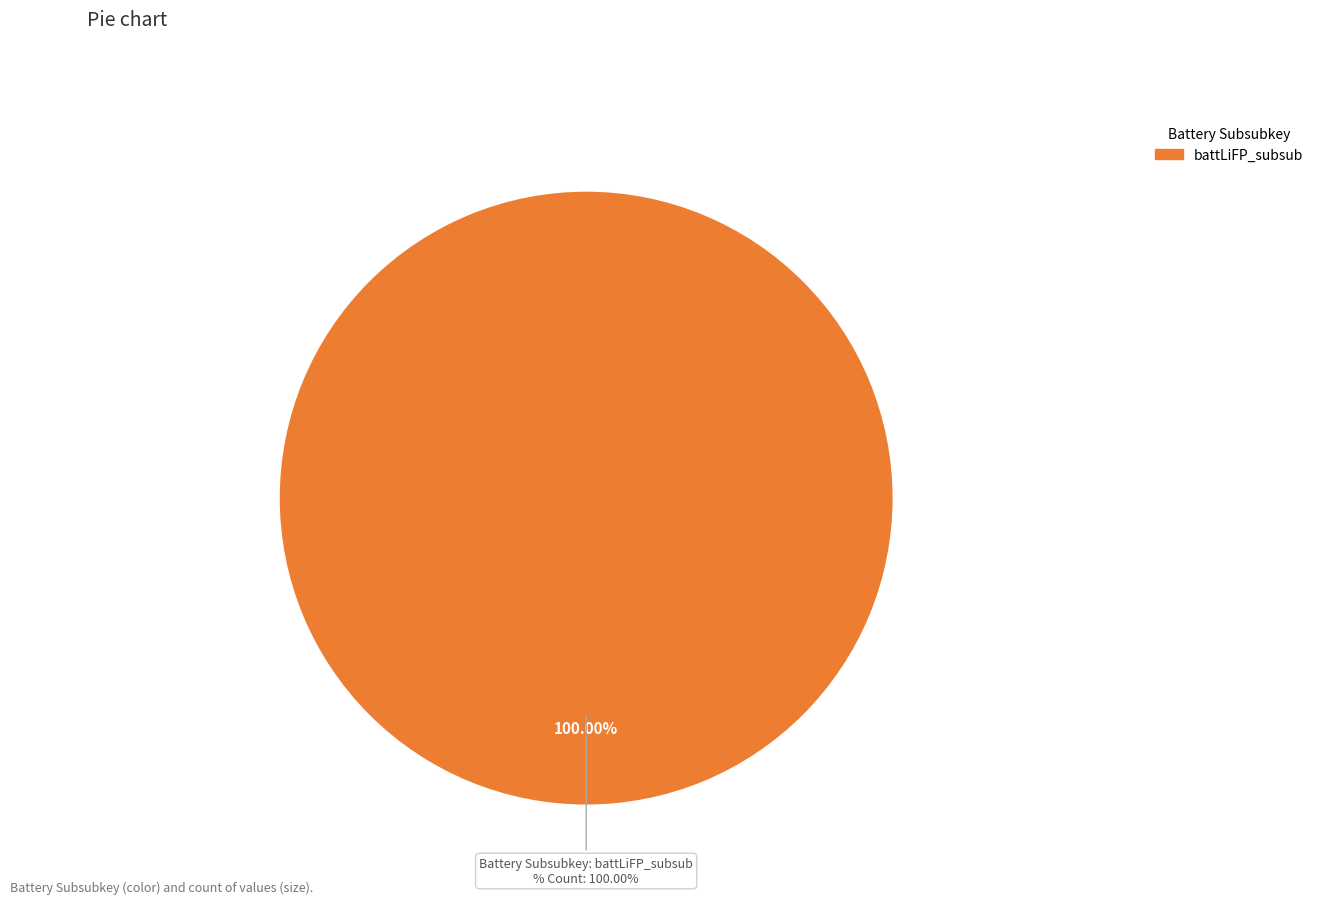

Is it true that battLiNMC532 is 1% of the pie?

False